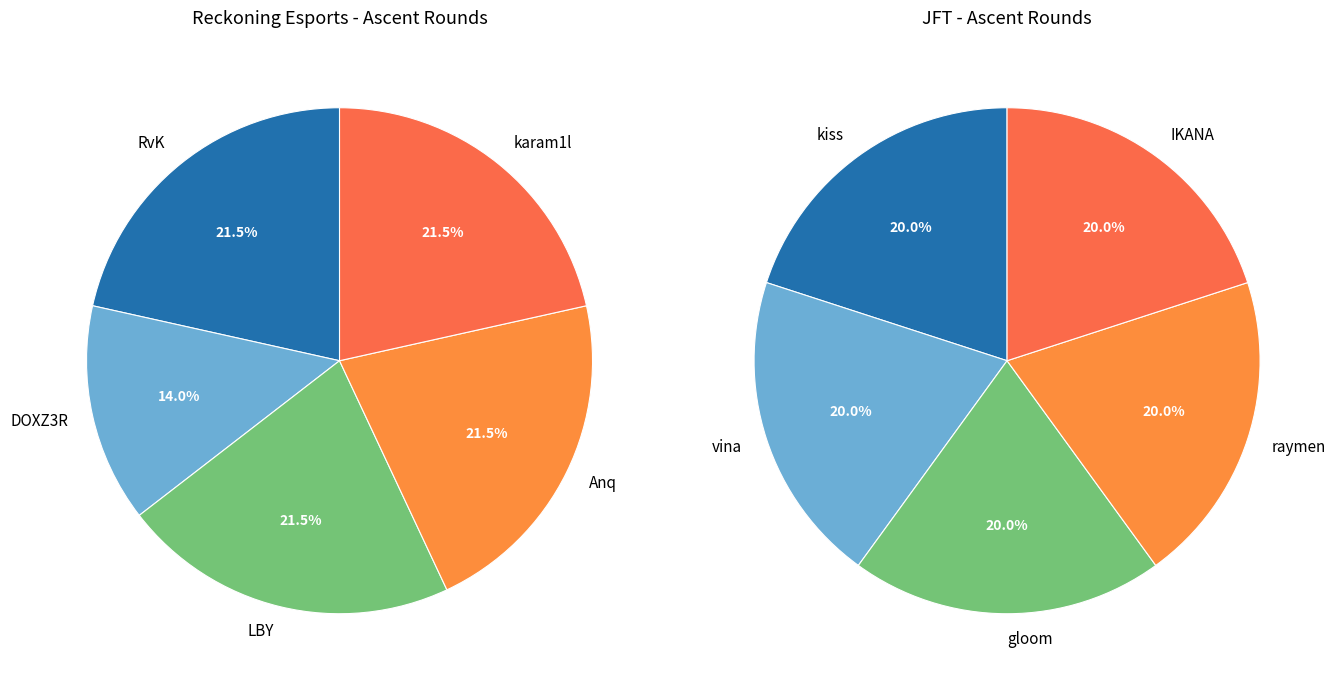

How many slices are in this pie chart?

5